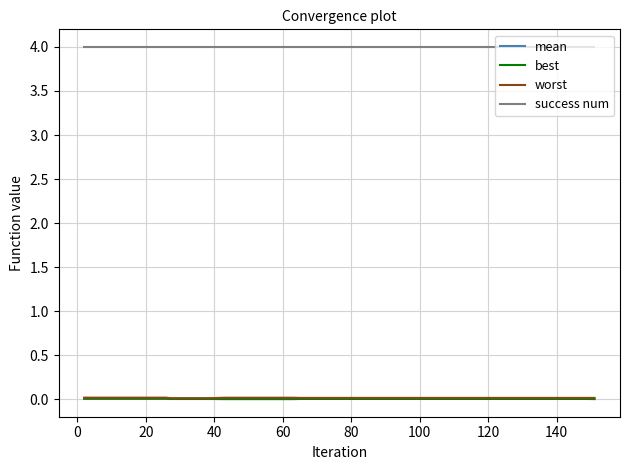

True or false: best and success num cross at least once.

False